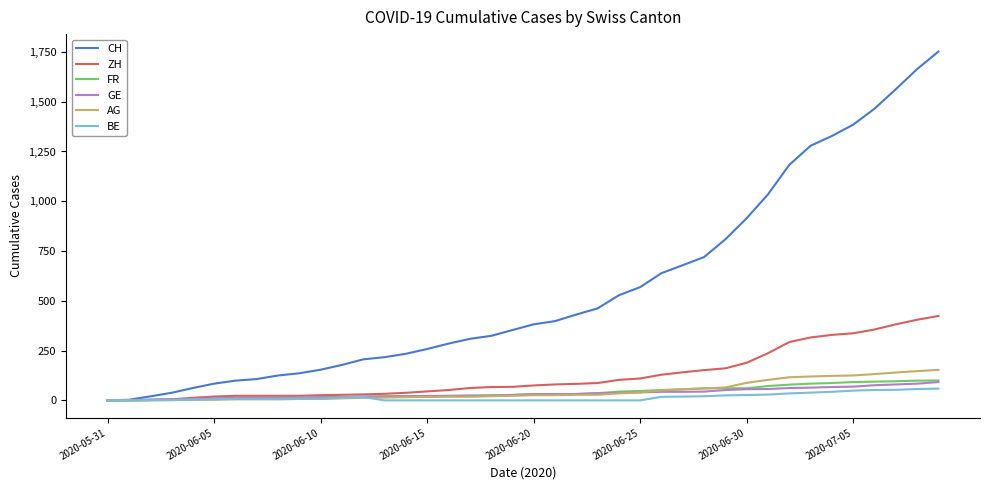

Which series has the widest spread of values?

CH